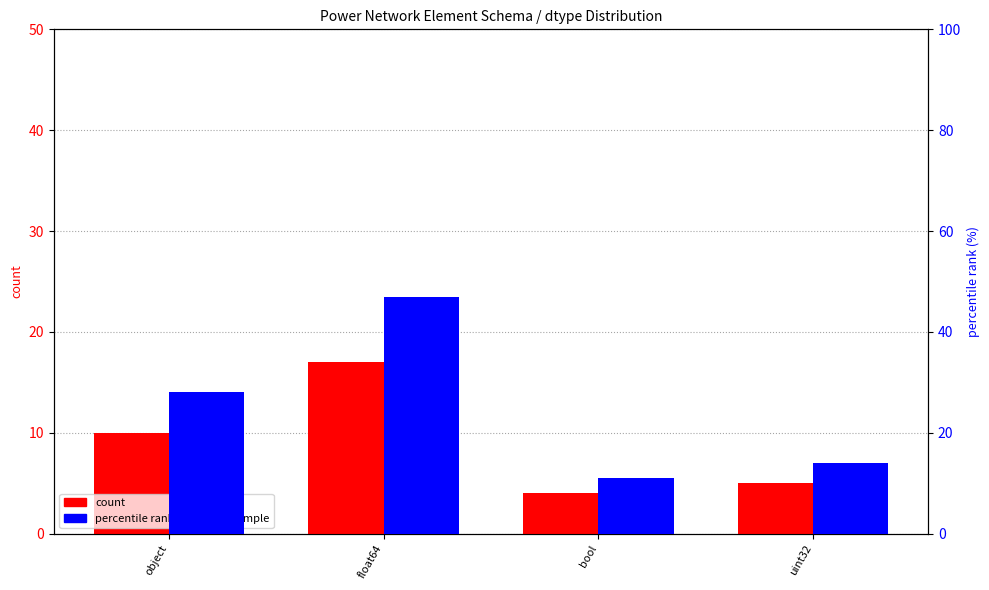

Read the percentile rank within the sample value at uint32.

14